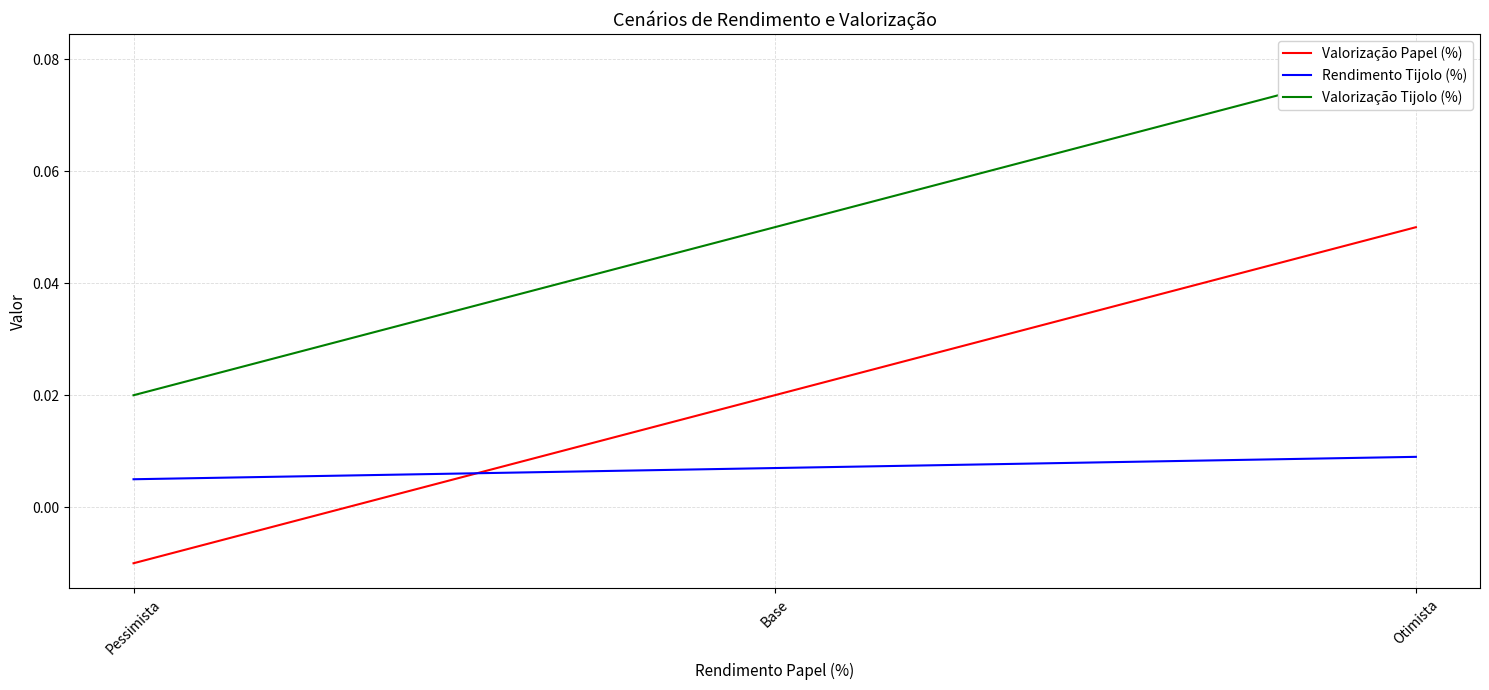

What are all the series names shown in the legend?

Valorização Papel (%), Rendimento Tijolo (%), Valorização Tijolo (%)